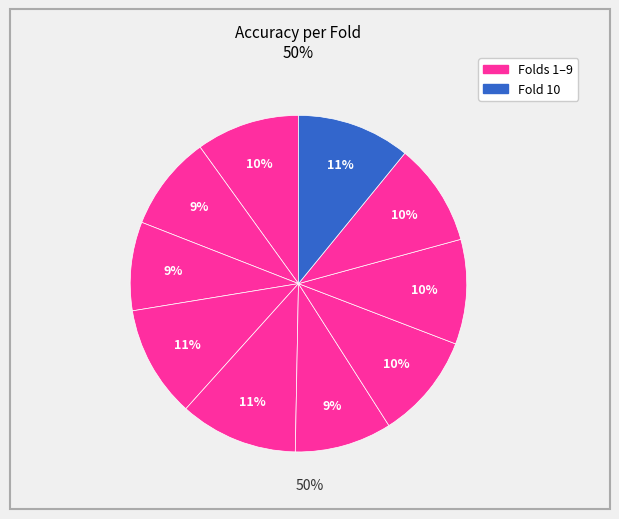

How many segments does this pie chart have?

10